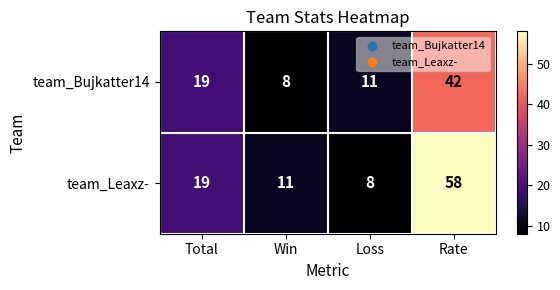

How many data points does each series have?

4